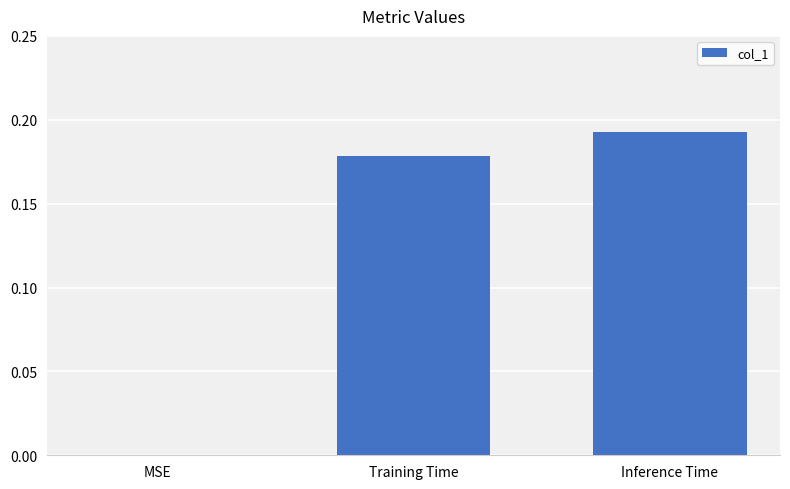

Does the chart contain stacked bars?

No